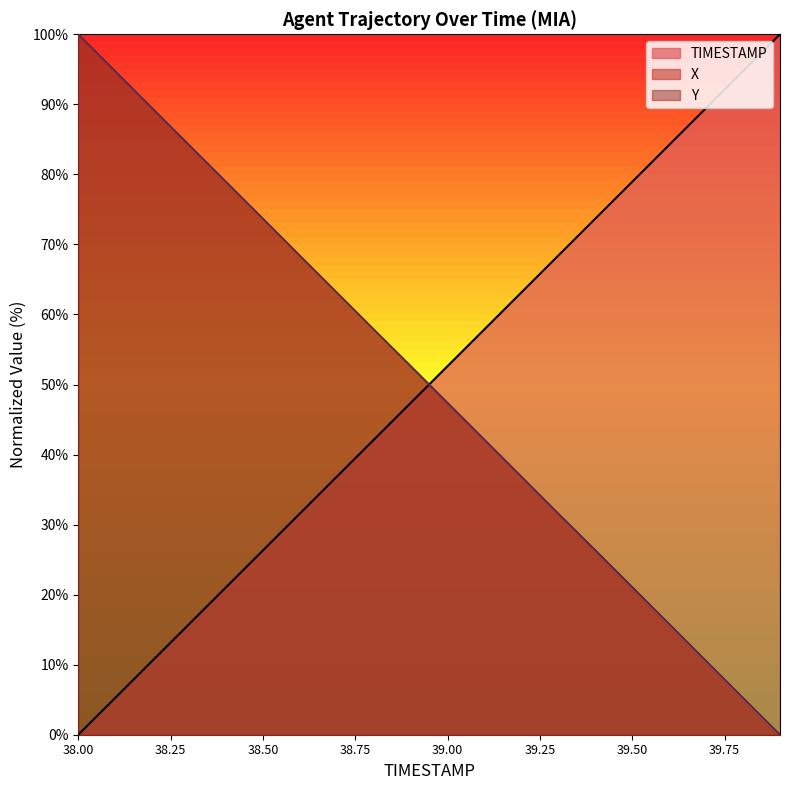

Is it true that TIMESTAMP equals 63.2 at 39.2?

True